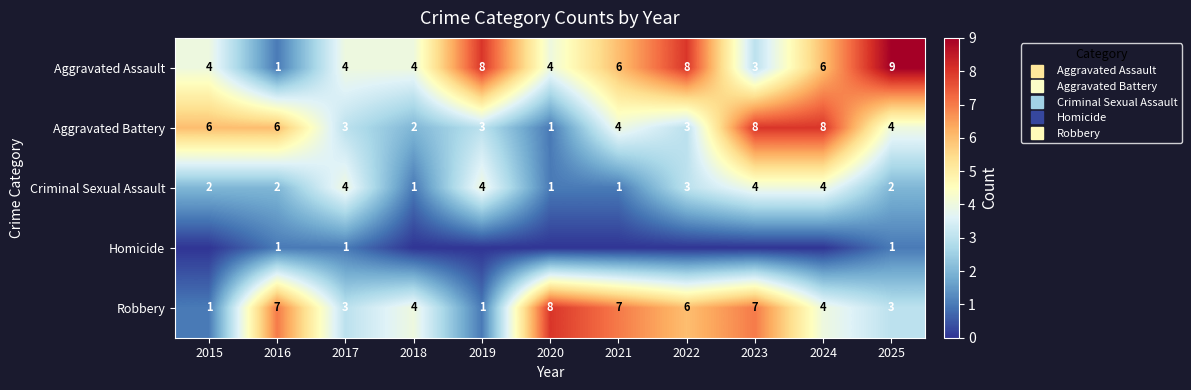

List the series in order of their peak value, lowest first.

Homicide, Criminal Sexual Assault, Aggravated Battery, Robbery, Aggravated Assault